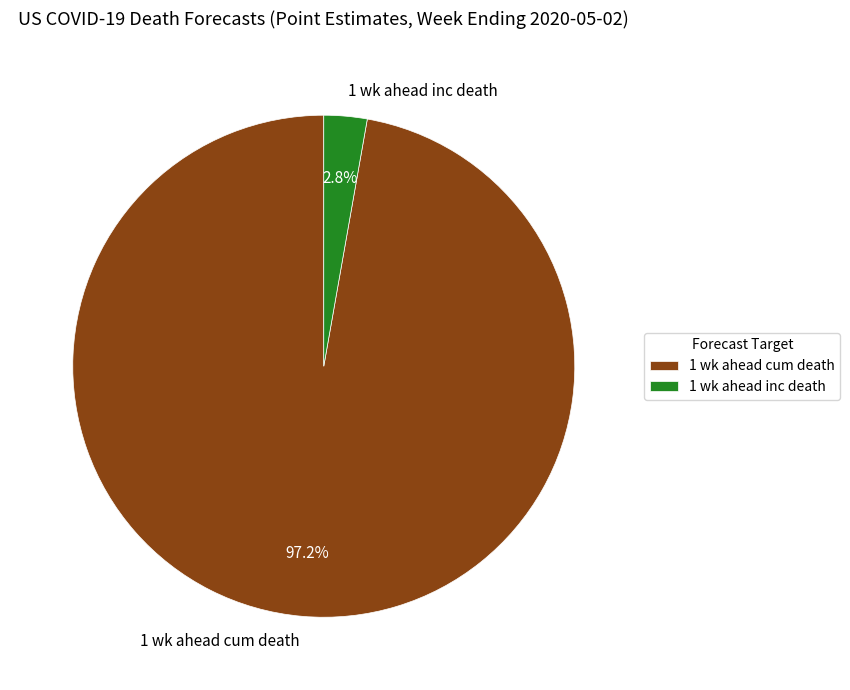

Which has a higher value, 1 wk ahead inc death or 1 wk ahead cum death?

1 wk ahead cum death